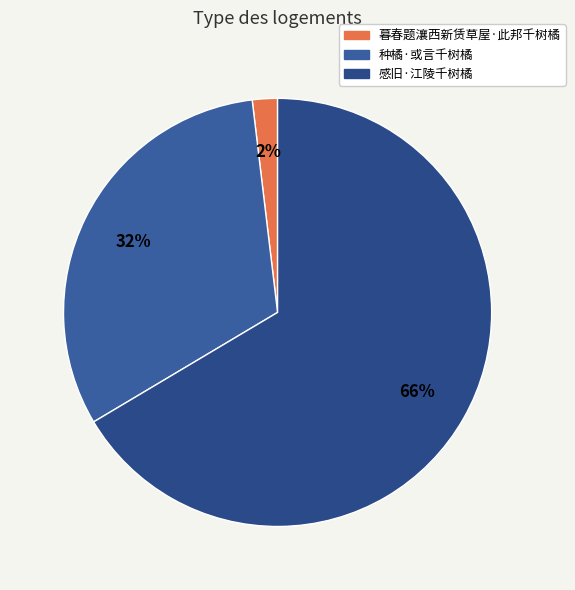

Which category accounts for the majority?

感旧·江陵千树橘